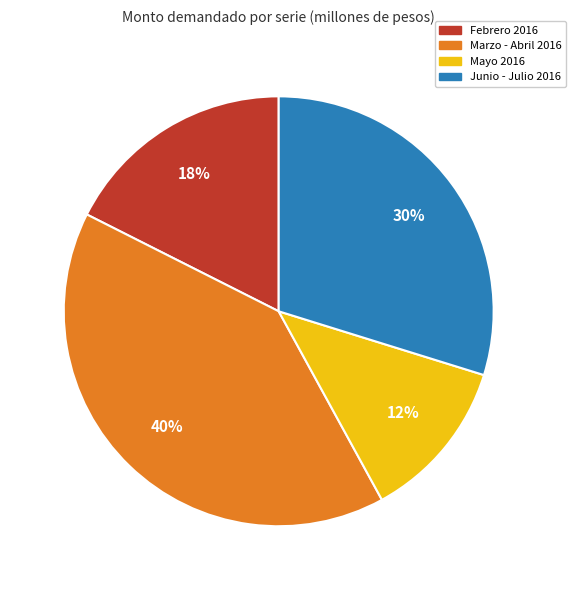

Is there a majority slice in this chart?

No